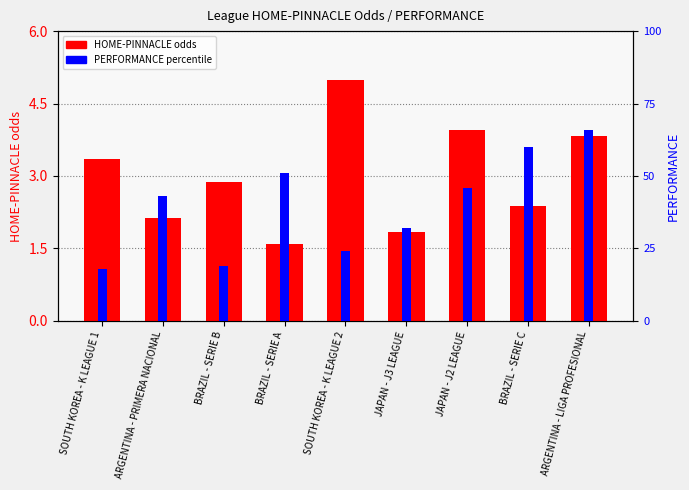

True or false: HOME-PINNACLE (odds) has a value of 1.8 at JAPAN - J3 LEAGUE.

True